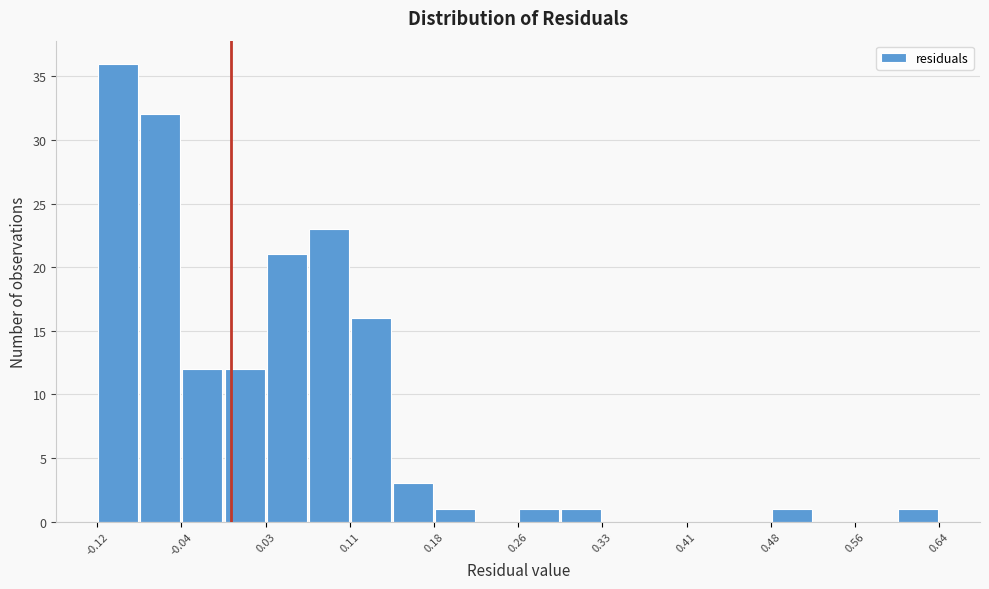

Around what value on the x-axis is the tallest bar? Give the approximate position of its centre, as read against the axis.

-0.10